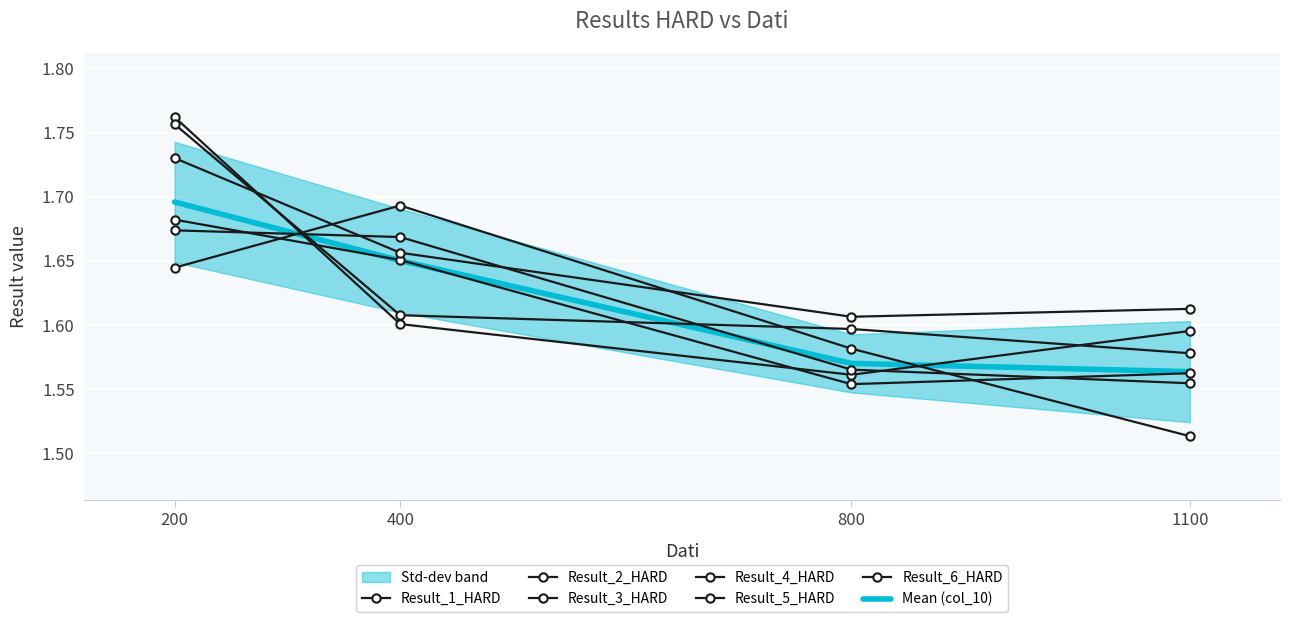

Which has a higher value, 200 or 1100?

200